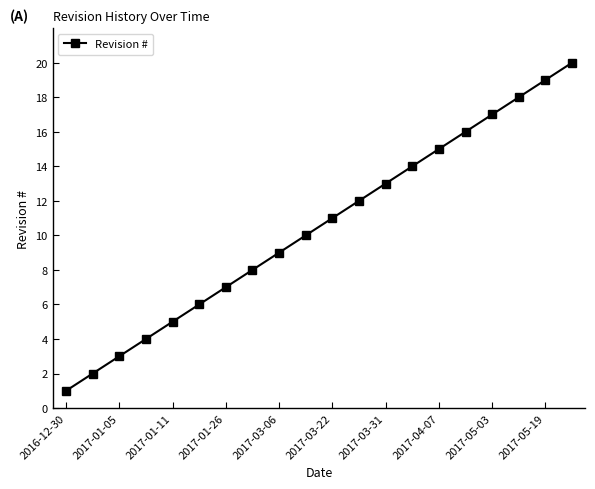

What is the difference between the maximum and minimum values?

19